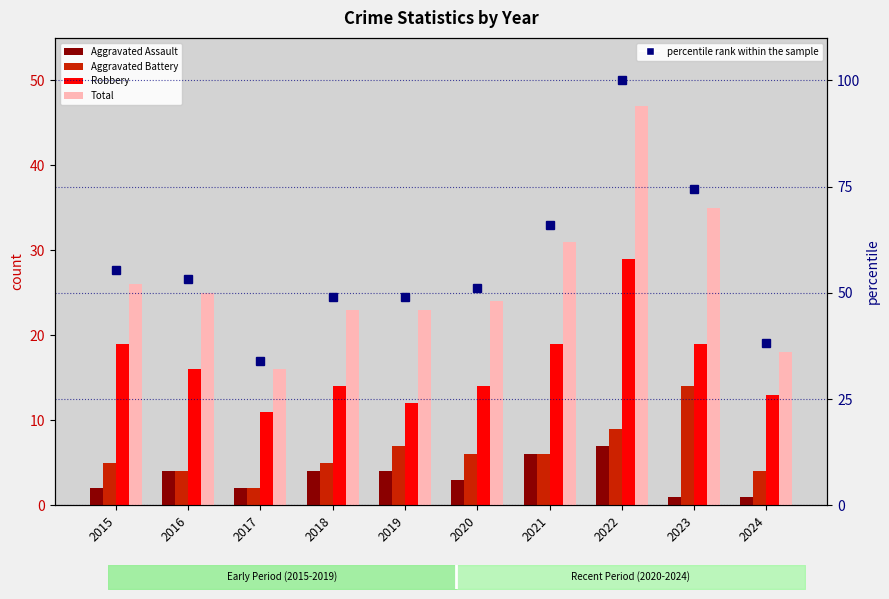

What is the difference between the second highest and second lowest values in the Aggravated Assault series?

5.0